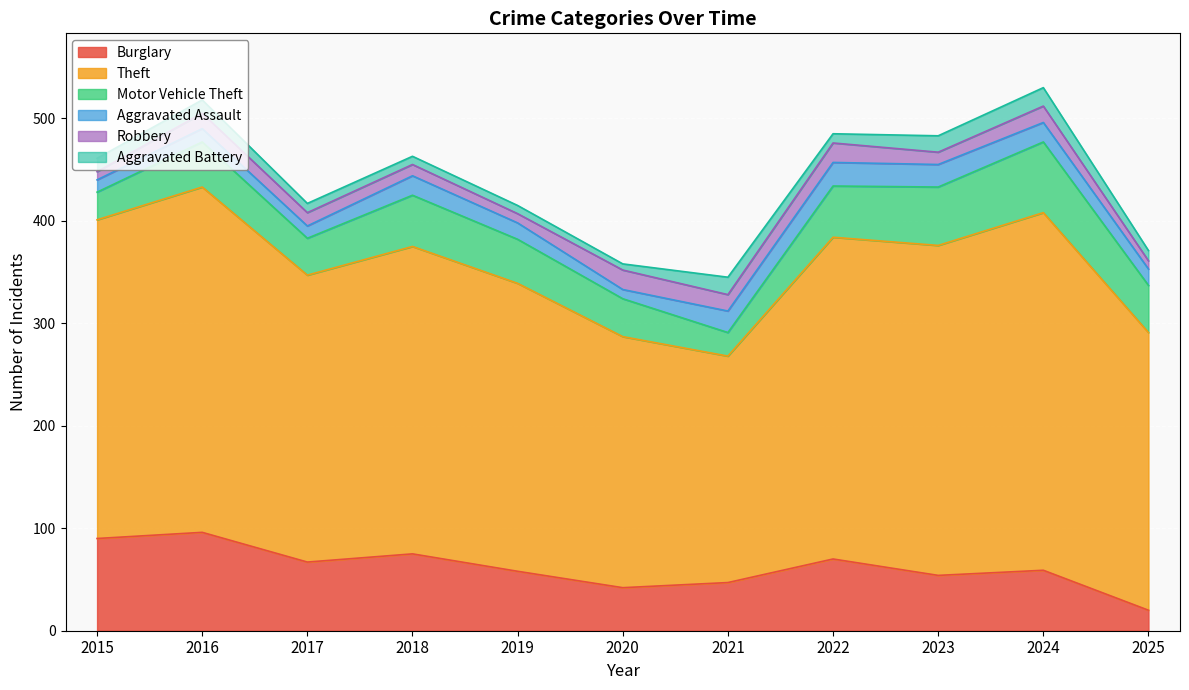

Where is the first local maximum for Motor Vehicle Theft?

2016